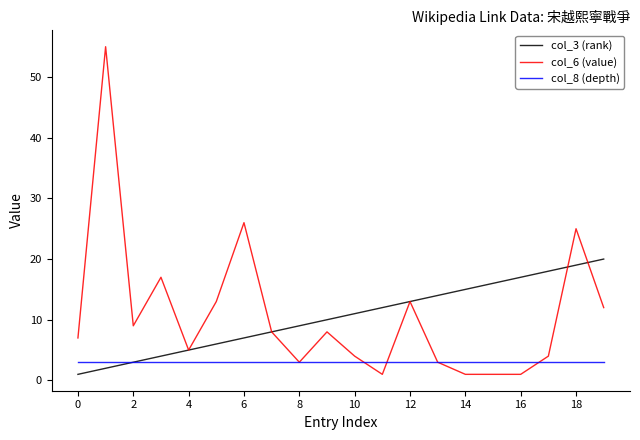

What is the greatest value displayed?

55